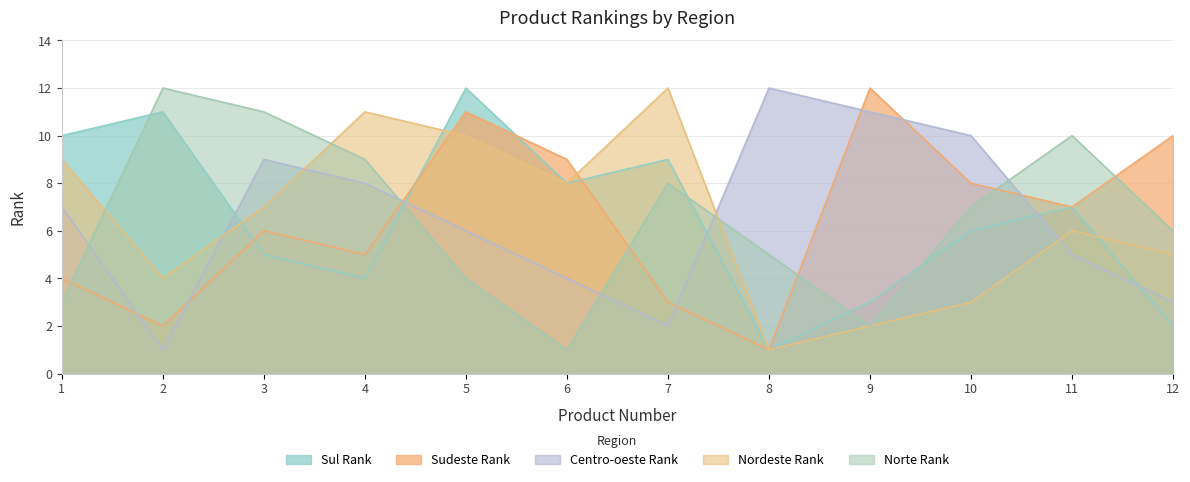

What is the difference between the highest and lowest values at 5?

8